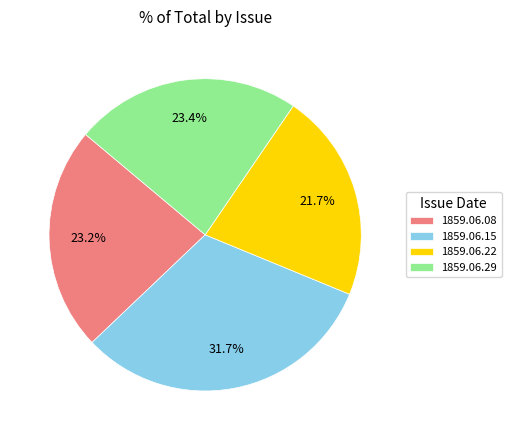

Which slice is the smallest?

1859.06.22